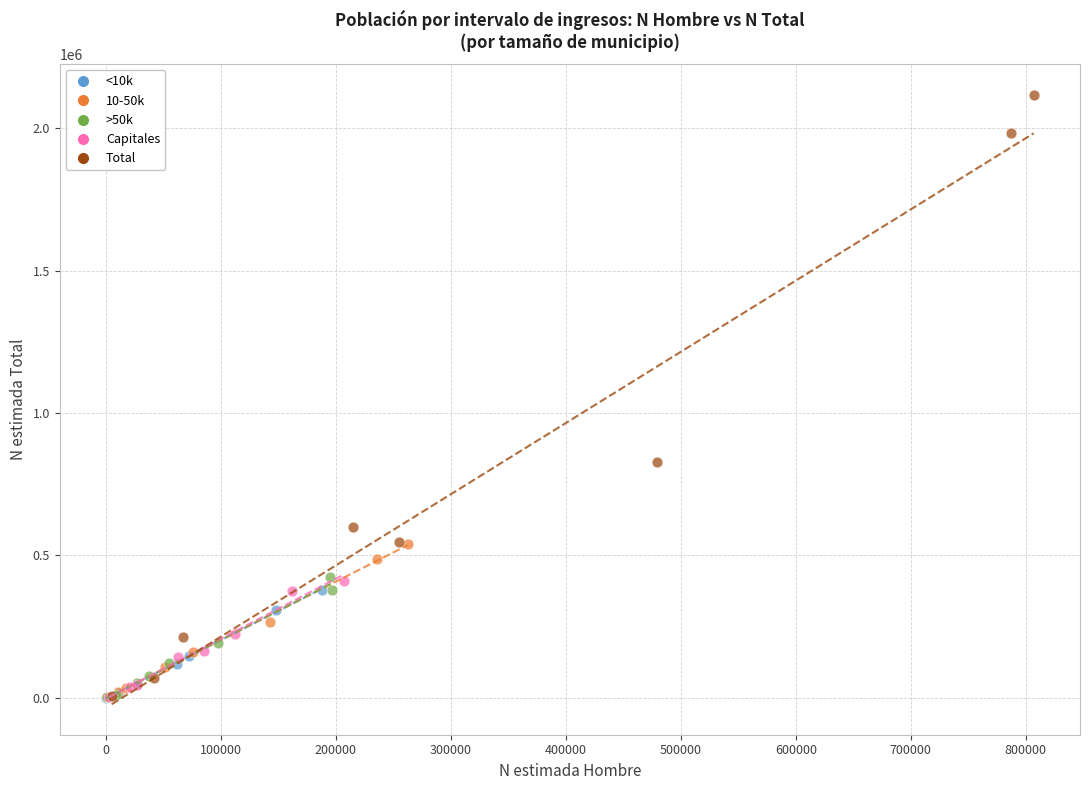

Which series reaches the maximum Y coordinate?

Total